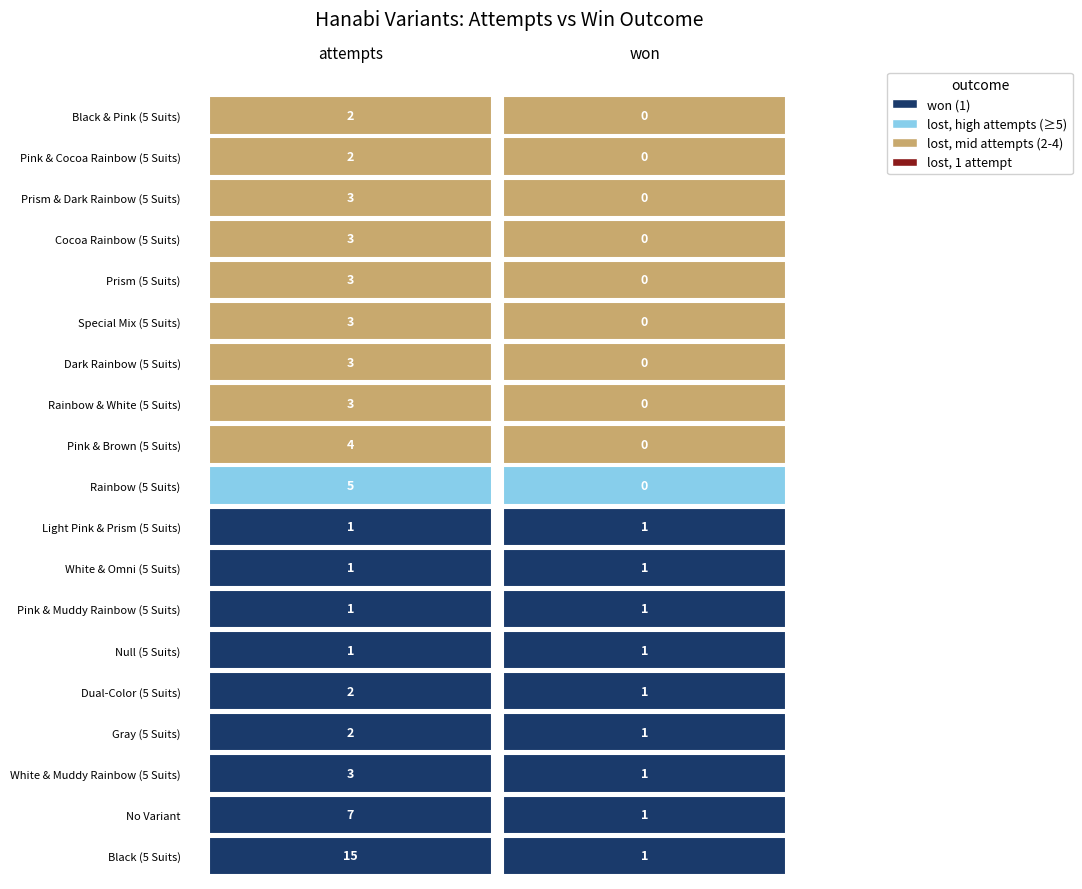

Is the value of Rainbow & White (5 Suits) at 0 greater than the value of Cocoa Rainbow (5 Suits) at 1?

Yes